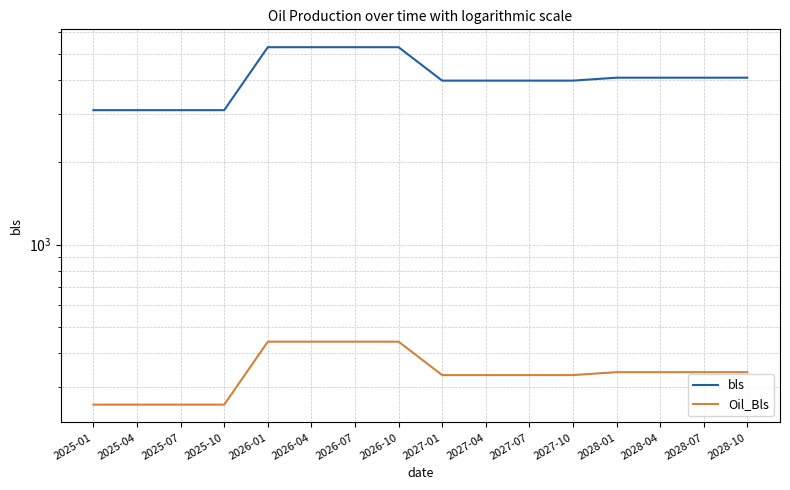

Reading right to left, list all the values displayed in this chart.

bls: 4090.0	4090.0	4090.0	4090.0	3990.0	3990.0	3990.0	3990.0	5290.0	5290.0	5290.0	5290.0	3110.0	3110.0	3110.0	3110.0
Oil_Bls: 340.8	340.8	340.8	340.8	332.5	332.5	332.5	332.5	440.8	440.8	440.8	440.8	259.2	259.2	259.2	259.2